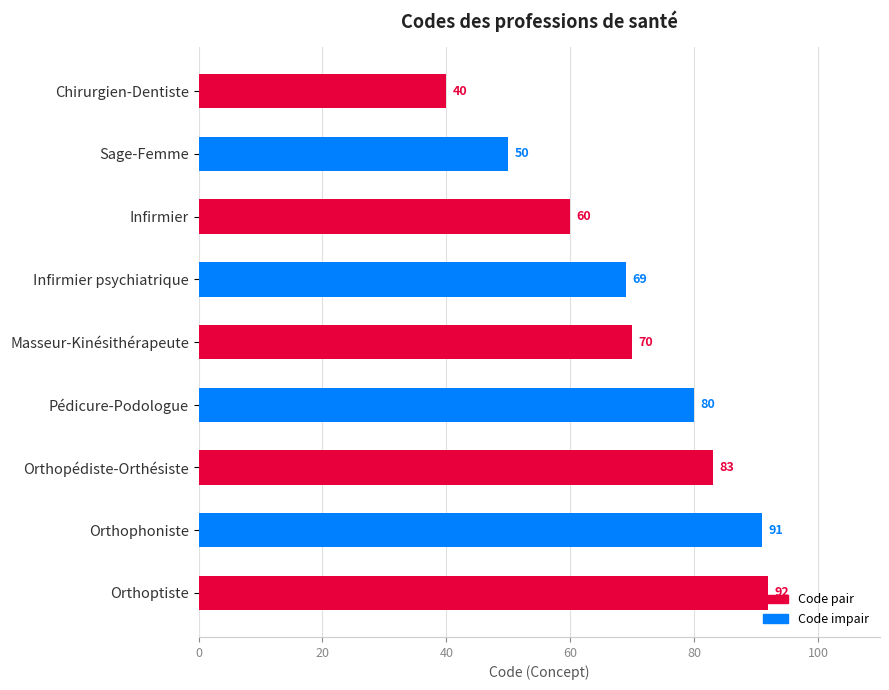

What is the average value?

71